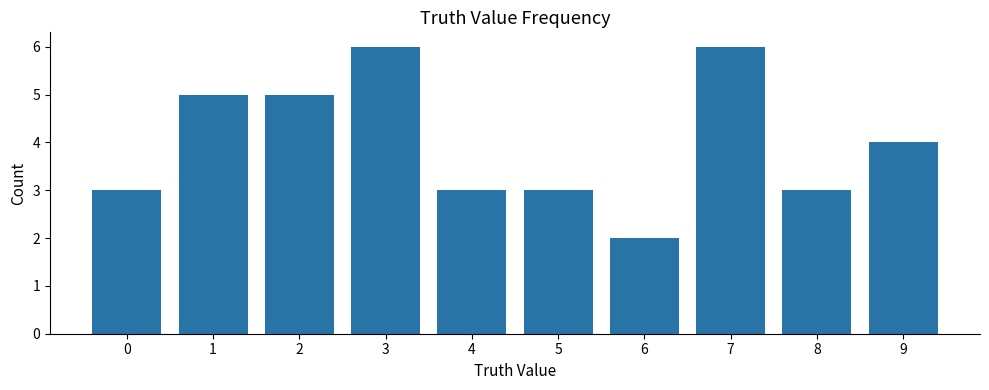

True or false: the data shows 1 at 6.

False